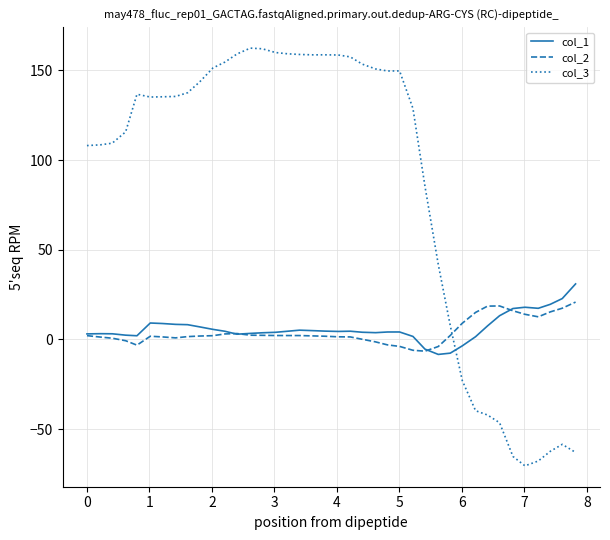

What is the minimum value shown in the chart?

-70.5